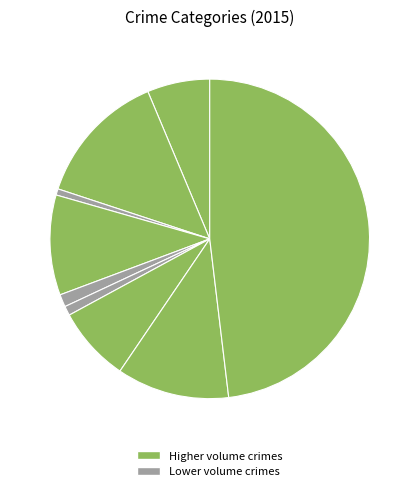

Count the number of slices in the pie.

9